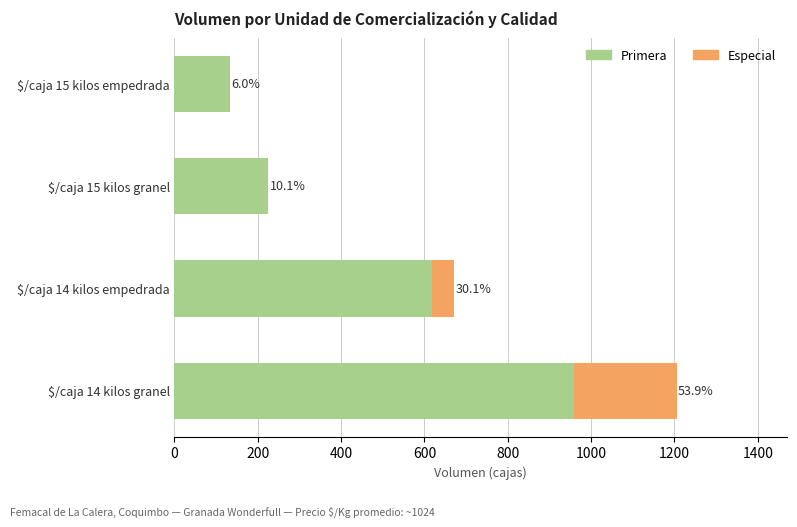

What are all the series names shown in the legend?

Primera, Especial